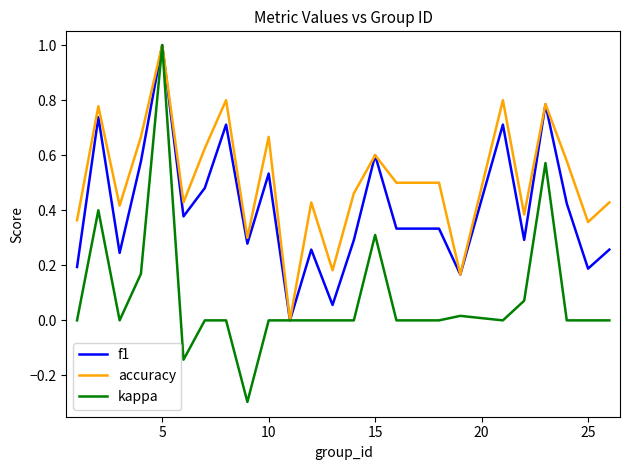

Which series has the largest total across all categories?

accuracy